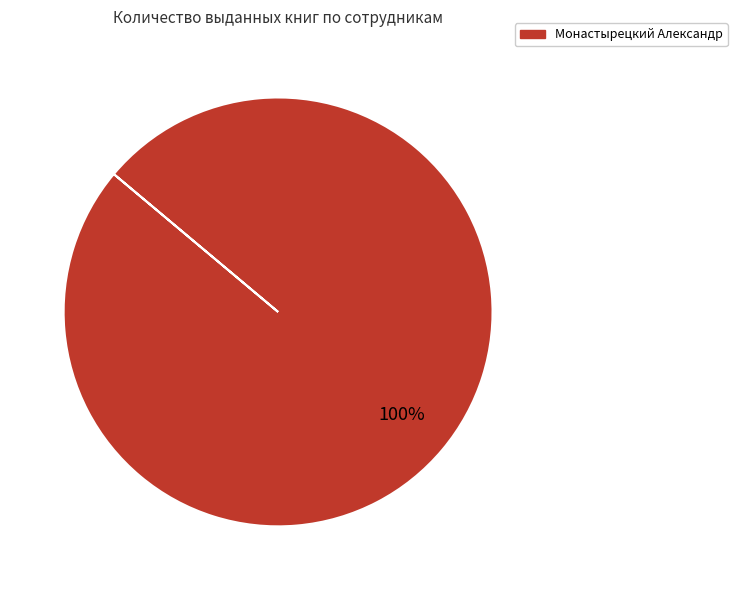

Is there any slice that represents more than half of the pie?

Yes